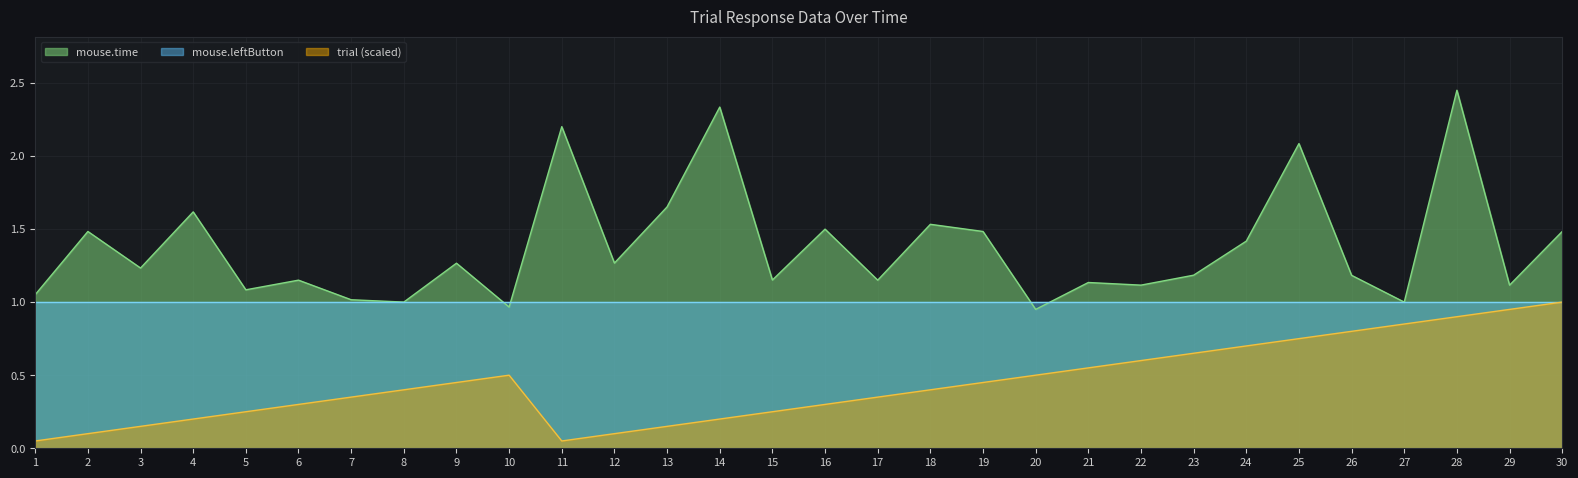

Which series has the largest range (max minus min)?

mouse.time